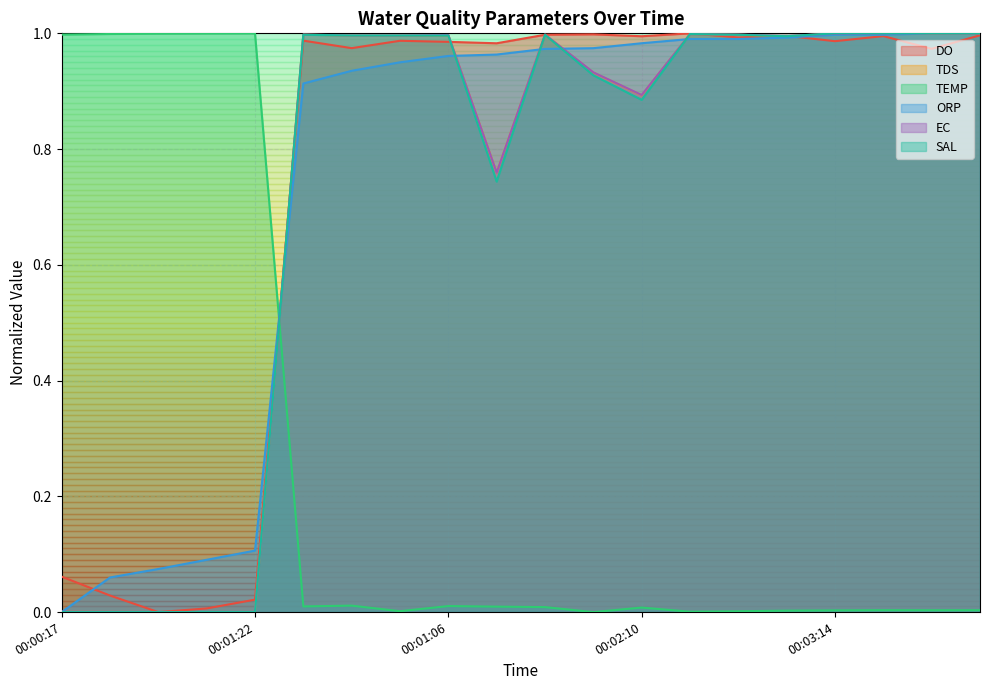

What is the label of the 5th point from the left?

00:01:22